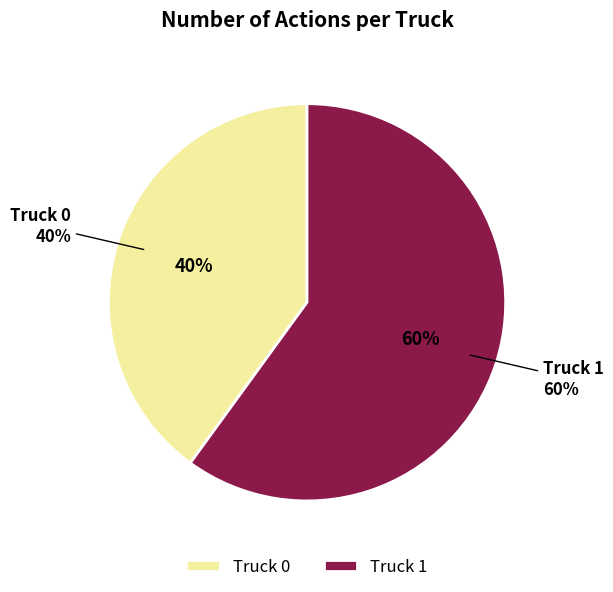

Which category has the biggest portion of the pie?

Truck 1